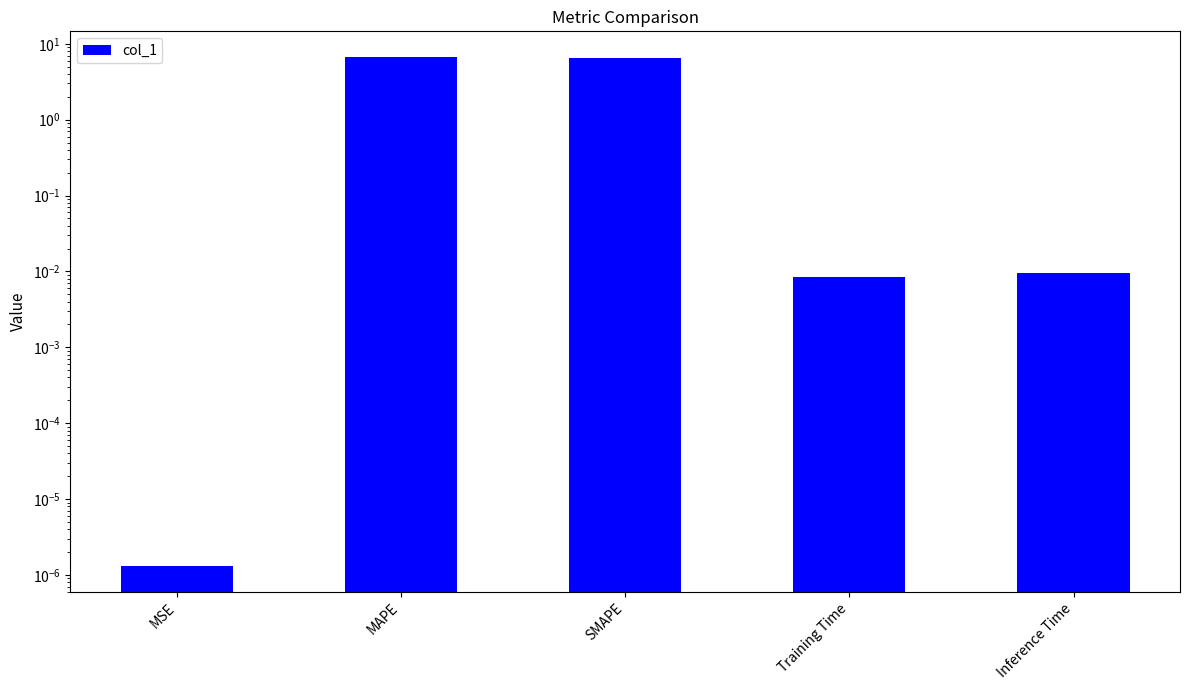

What position from the right is MSE?

5